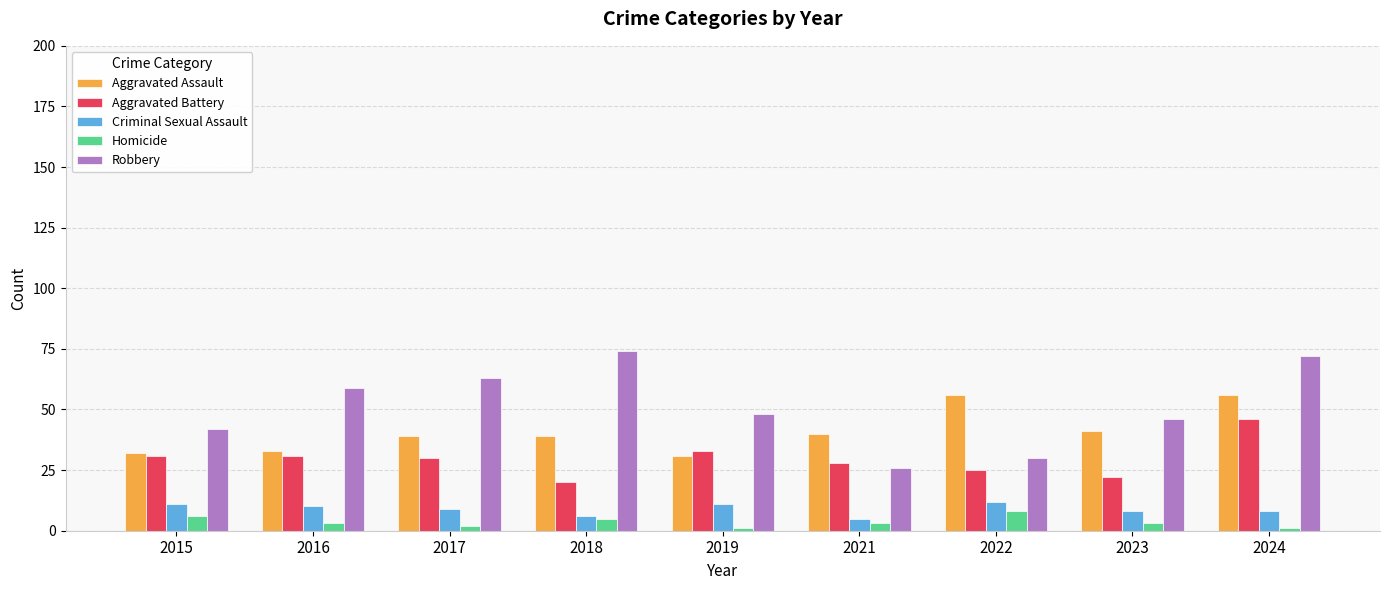

The Aggravated Battery series shows 18 at 2015. True or false?

False